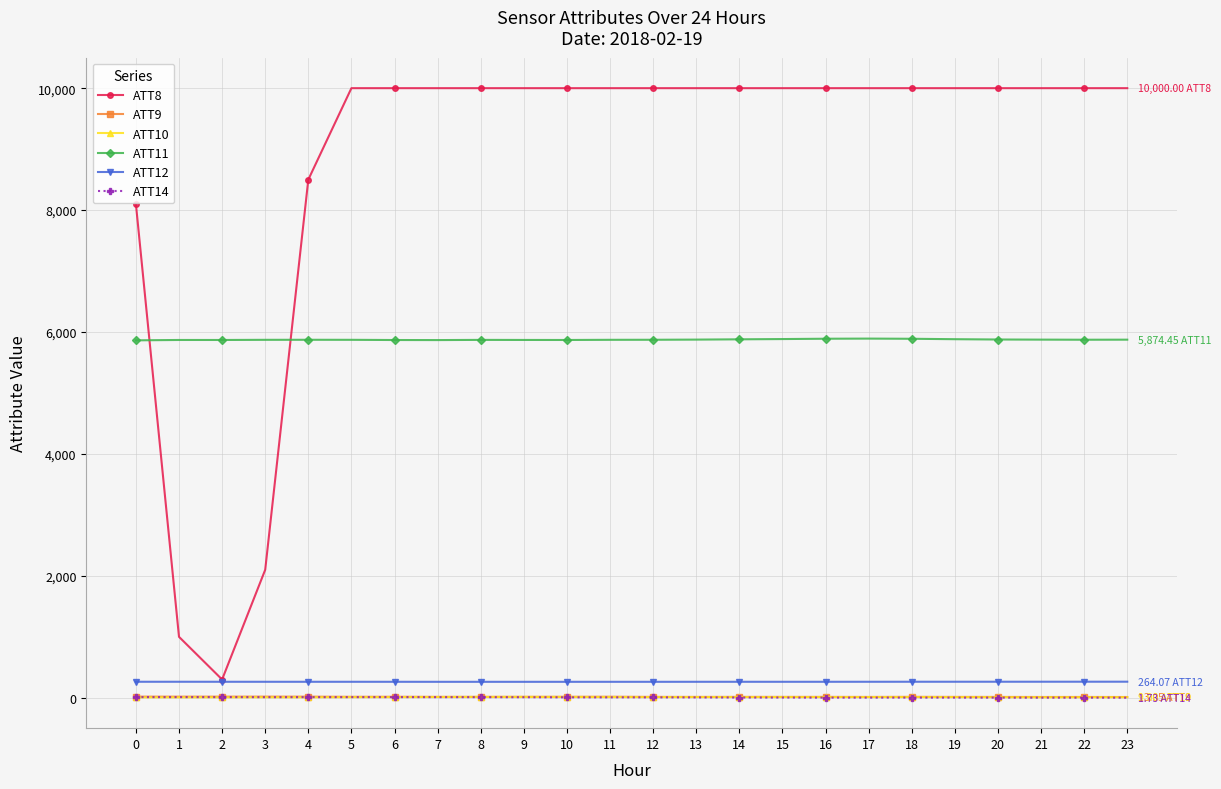

Between 2 and 14, which series saw the biggest shift?

ATT8